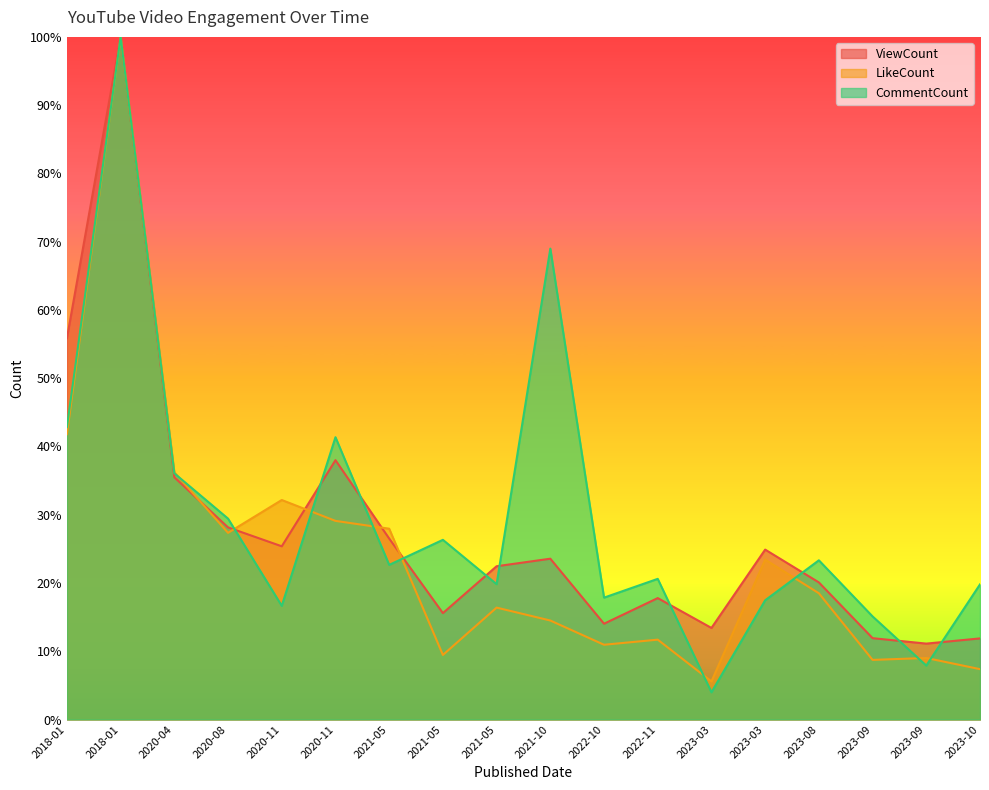

What are all the series names shown in the legend?

ViewCount, LikeCount, CommentCount